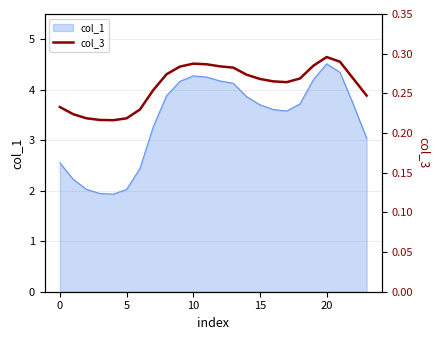

Reading left to right, extract all data points from this chart.

0.2	0.2	0.2	0.2	0.2	0.2	0.2	0.3	0.3	0.3	0.3	0.3	0.3	0.3	0.3	0.3	0.3	0.3	0.3	0.3	0.3	0.3	0.3	0.2